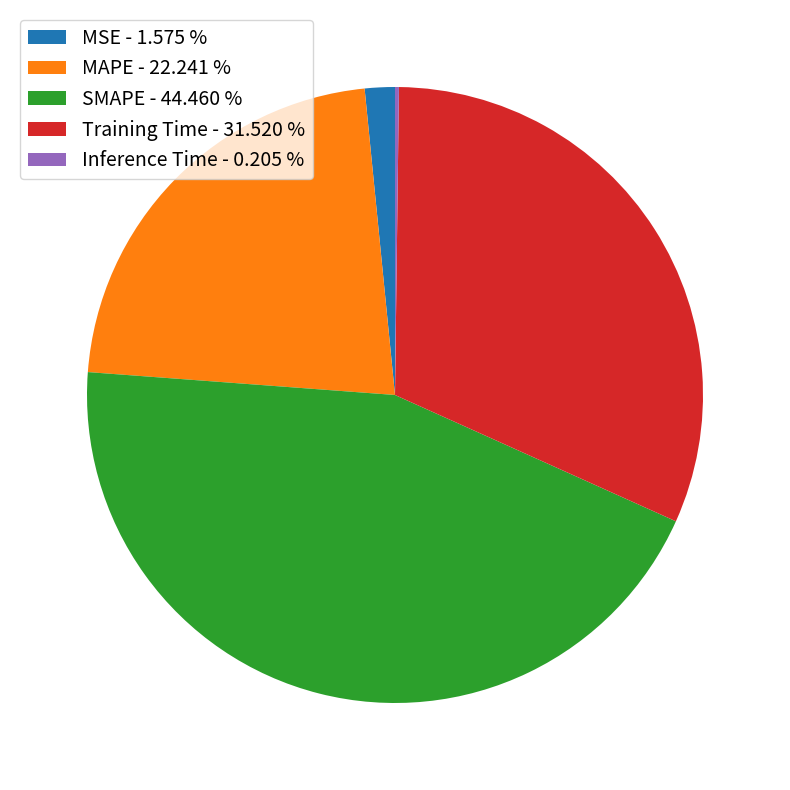

Between Training Time - 31.520 % and MSE - 1.575 %, which is larger?

Training Time - 31.520 %